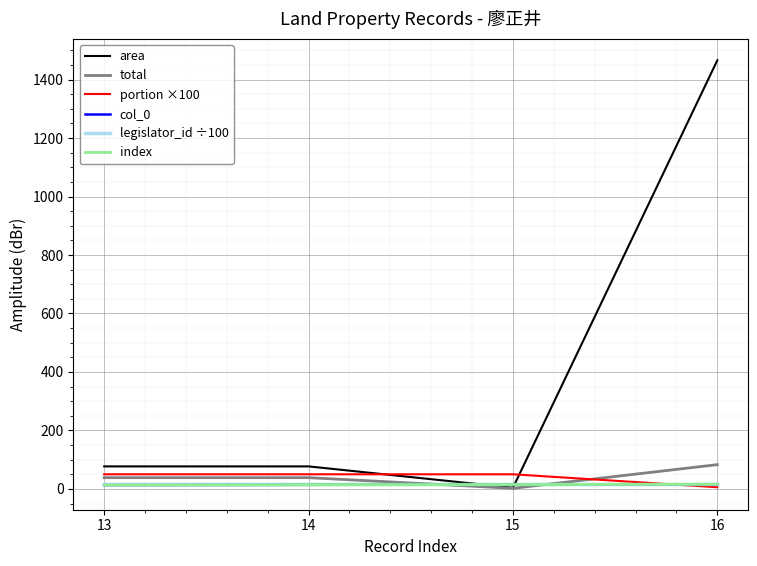

Reading right to left, what are all the values shown in this chart?

area: 16=1466.0	15=4.0	14=77.0	13=77.0
total: 16=83.0	15=2.0	14=38.5	13=38.5
portion ×100: 16=5.7	15=50.0	14=50.0	13=50.0
col_0: 16=16.0	15=15.0	14=14.0	13=13.0
legislator_id ÷100: 16=17.1	15=17.1	14=17.1	13=17.1
index: 16=16.0	15=15.0	14=14.0	13=13.0